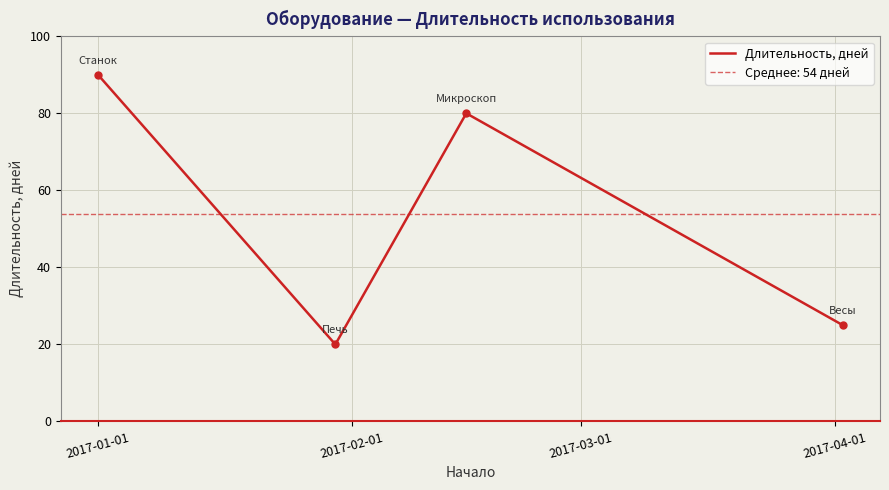

What is the difference between the values at 2017-03-01 and 2017-01-01?

10